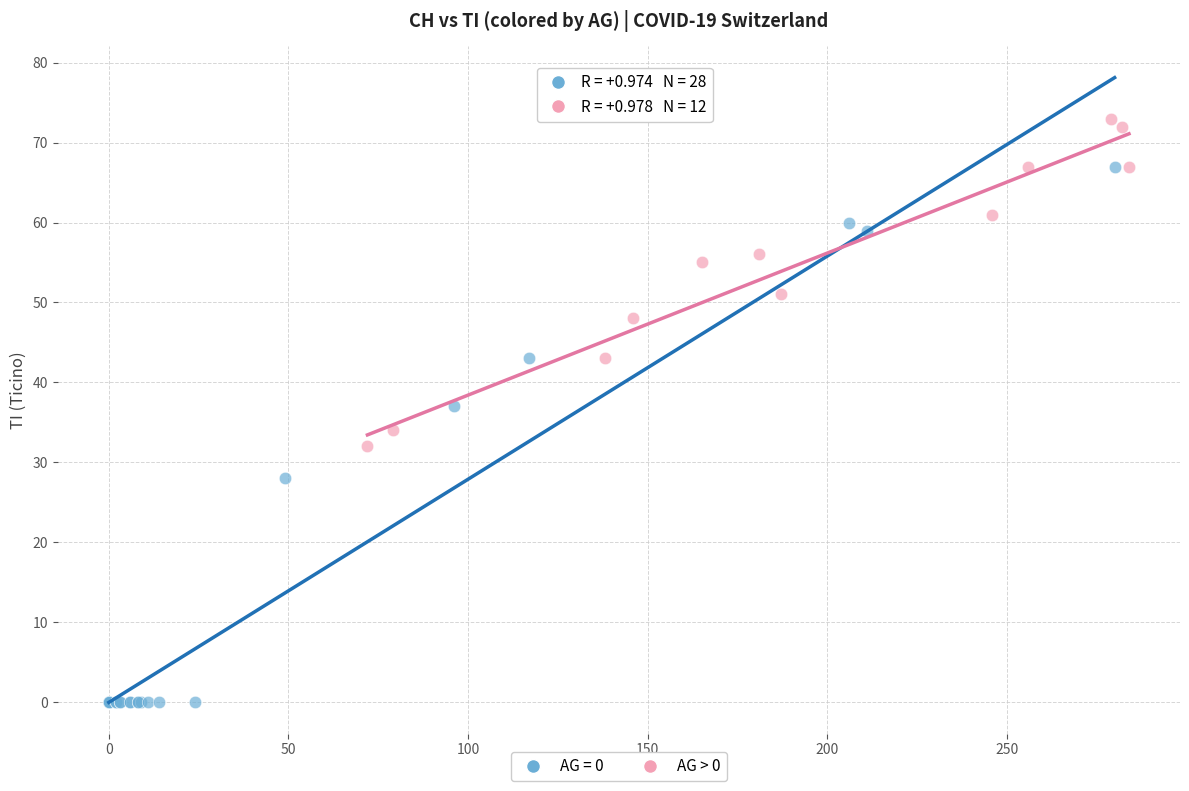

Which series has the largest Y range (max minus min)?

AG = 0